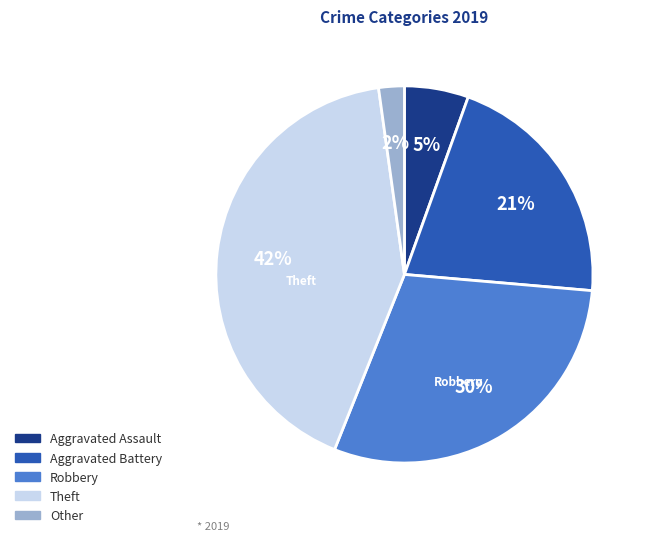

To the nearest percent, what is the average slice percentage?

20%